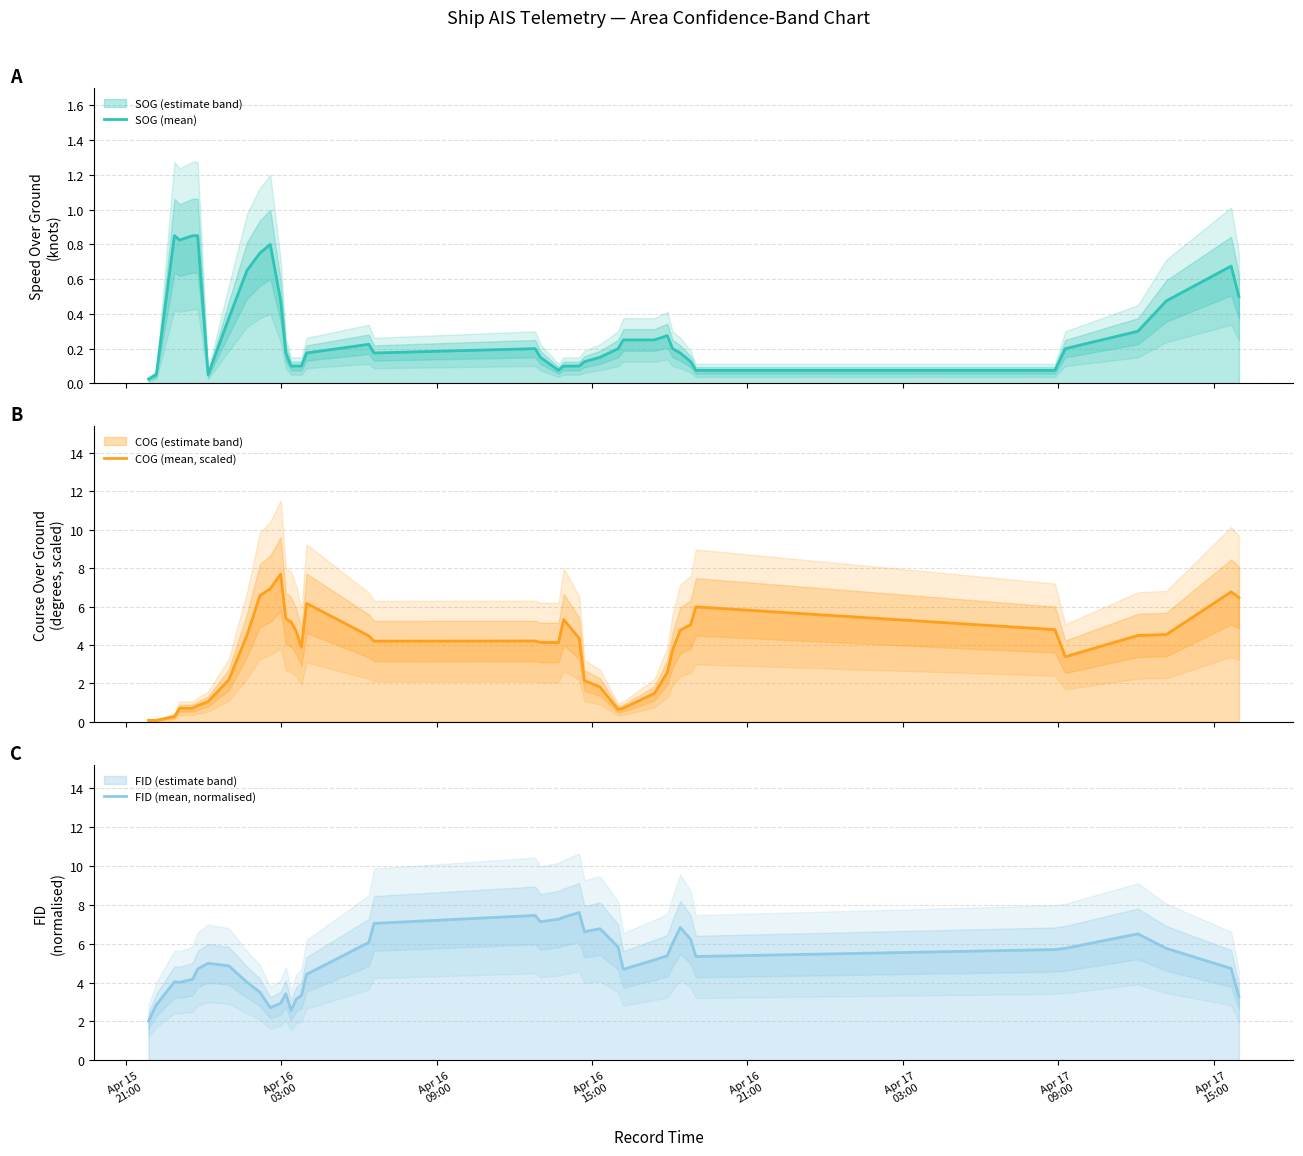

Reading left to right, list all the values displayed in this chart.

SOG (mean): 0.0	0.1	0.9	0.8	0.9	0.9	0.1	0.4	0.7	0.8	0.8	0.5	0.2	0.1	0.1	0.1	0.2	0.2	0.2	0.2	0.1	0.1	0.1	0.1	0.1	0.2	0.2	0.2	0.2	0.3	0.2	0.2	0.1	0.1	0.1	0.2	0.3	0.5	0.7	0.5
COG (mean, scaled): 0.1	0.1	0.3	0.7	0.7	0.8	1.1	2.2	4.5	6.6	6.9	7.7	5.4	5.2	4.7	3.9	6.2	4.5	4.2	4.2	4.1	4.1	5.3	4.3	2.1	1.8	0.6	0.7	1.5	2.6	3.7	4.8	5.1	6.0	4.8	3.4	4.5	4.5	6.8	6.5
FID (mean, normalised): 2.0	2.9	4.0	4.0	4.2	4.7	5.0	4.9	4.0	3.5	2.7	2.9	3.4	2.6	3.1	3.3	4.4	6.1	7.0	7.5	7.1	7.3	7.4	7.6	6.6	6.8	5.8	4.7	5.2	5.4	6.0	6.8	6.2	5.3	5.7	5.8	6.5	5.8	4.7	3.3